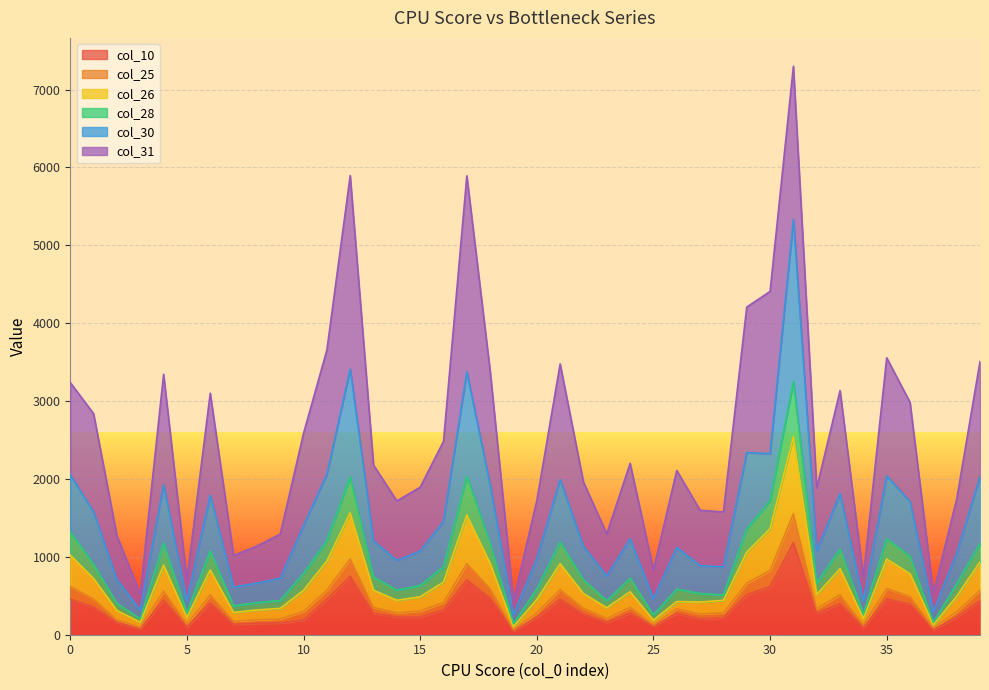

What are all the series names shown in the legend?

col_10, col_25, col_26, col_28, col_30, col_31